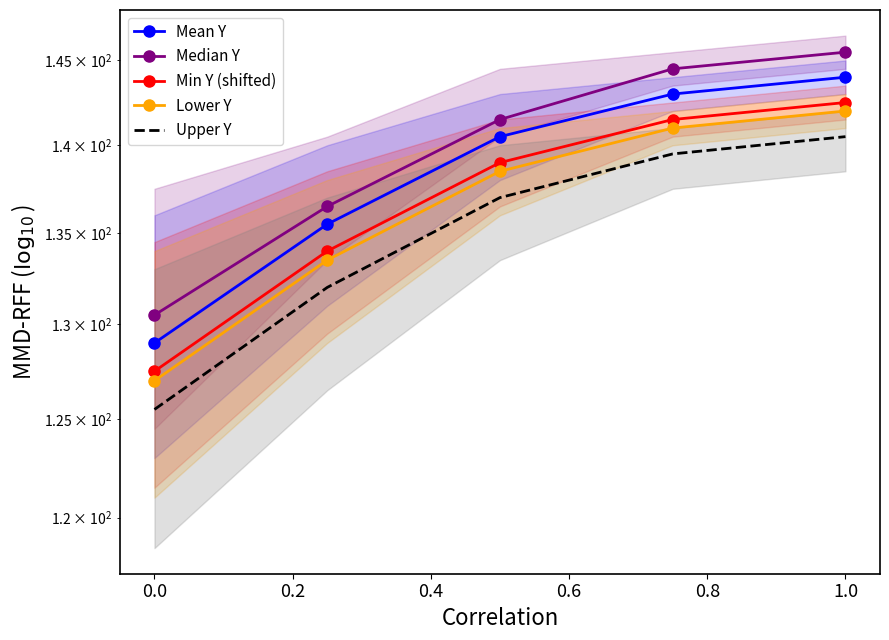

Count the number of categories in the chart.

5